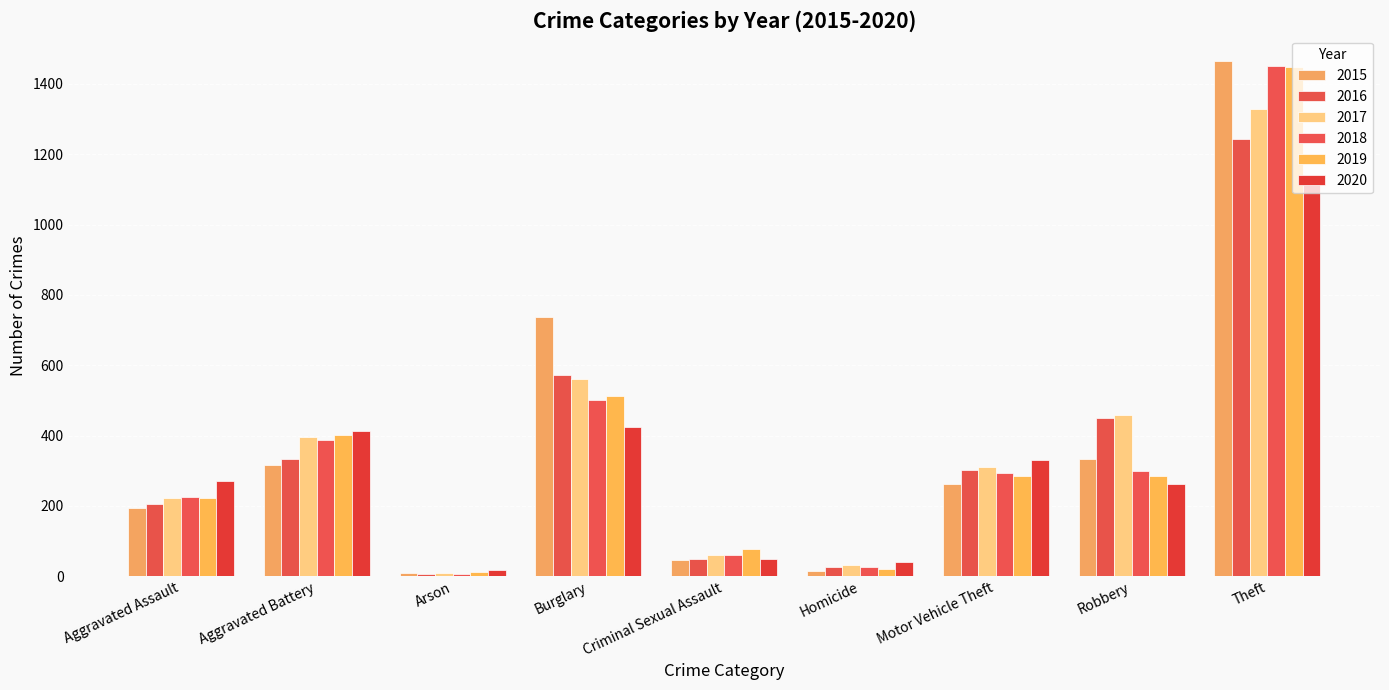

Is the value of 2019 at Burglary greater than the value of 2015 at Criminal Sexual Assault?

Yes